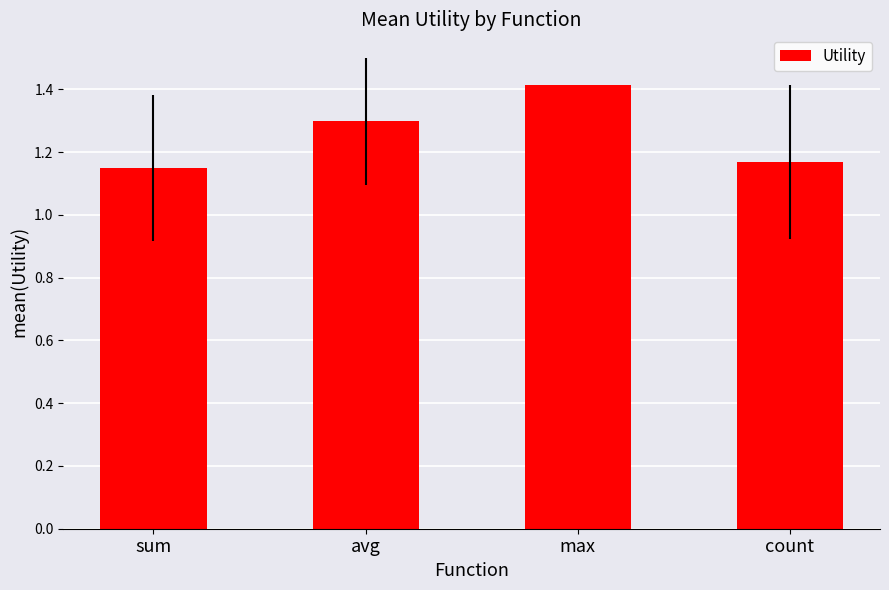

List the labels in order of value, largest first.

max, avg, count, sum